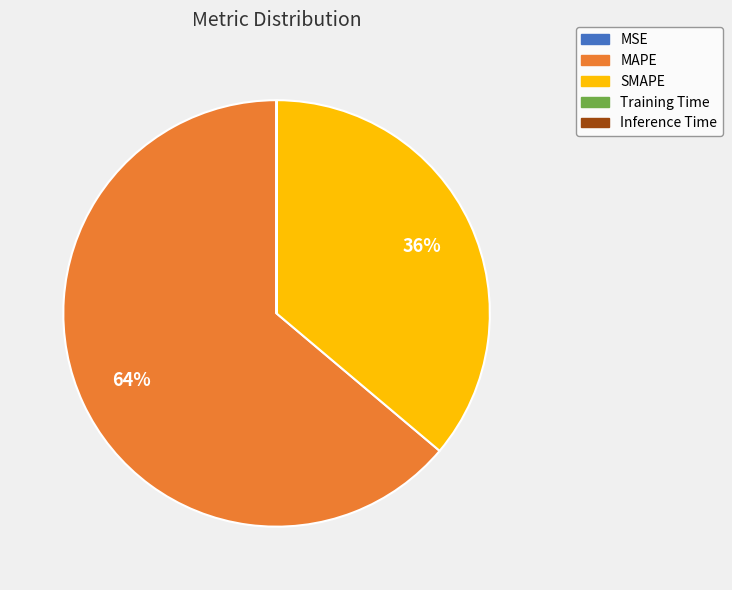

Is there a majority slice in this chart?

Yes